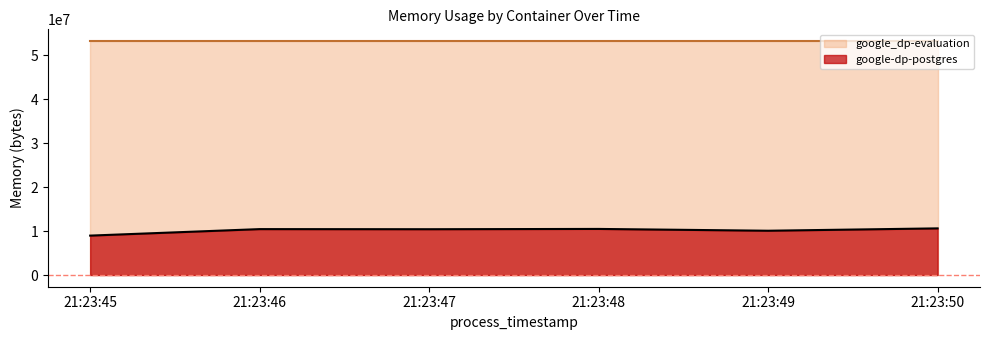

What is the difference between the maximum and minimum values in the google-dp-postgres series?

1646592